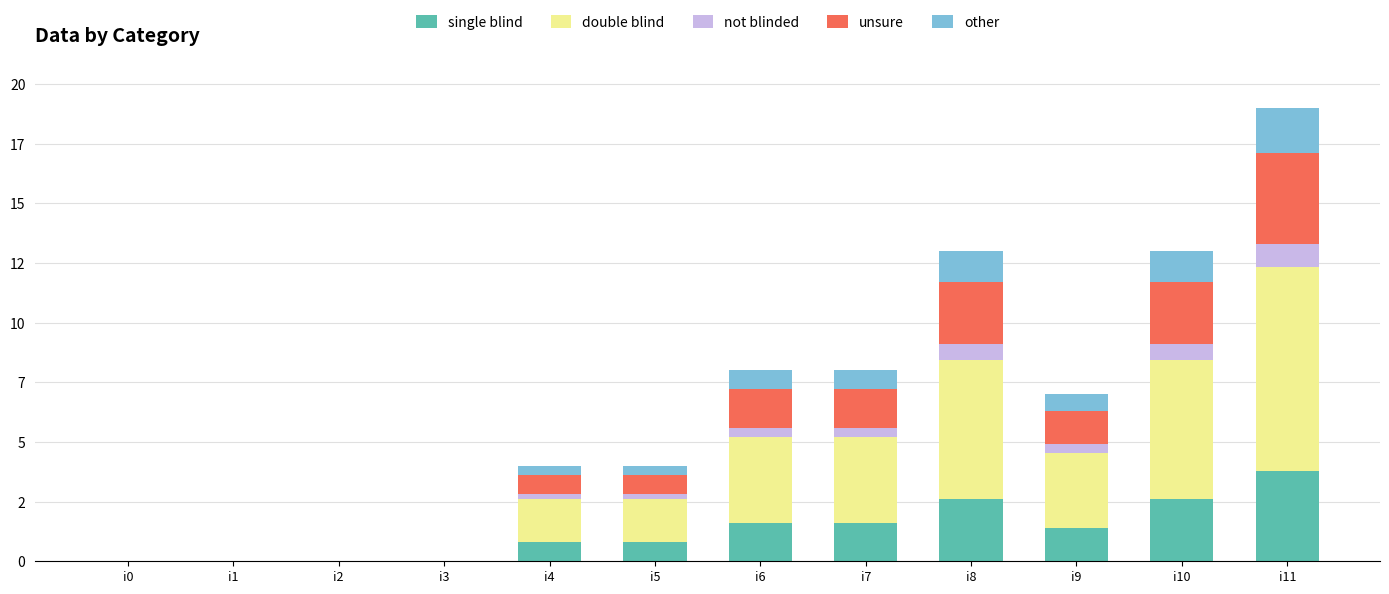

Between i3 and i6, which series saw the biggest shift?

double blind